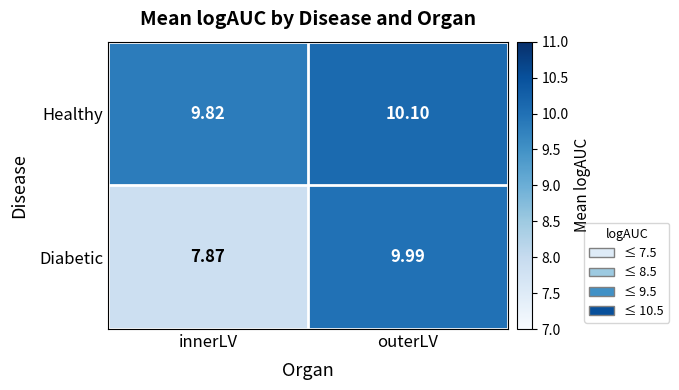

Which series has the largest range (max minus min)?

Diabetic